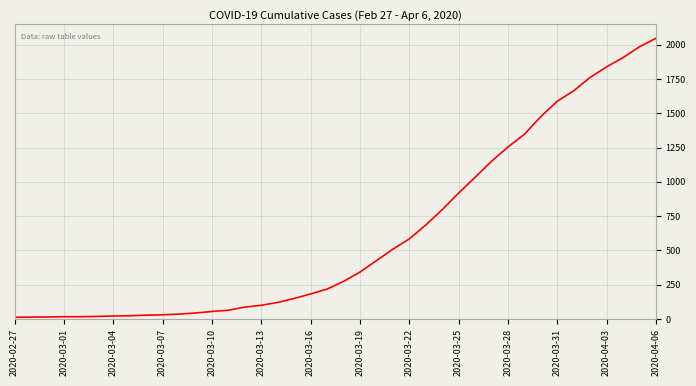

What is the maximum value shown in the chart?

2047